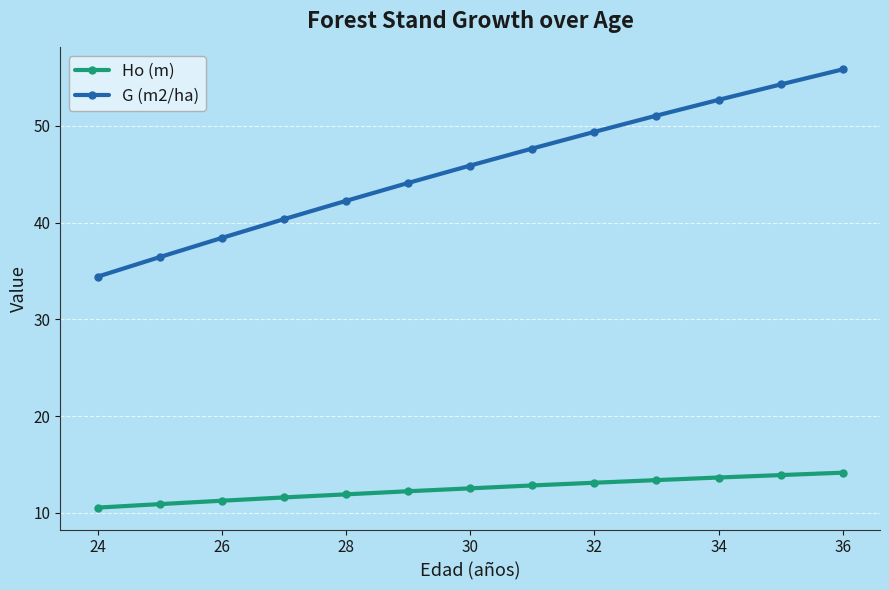

What is the value of the Ho (m) point at the 8th from the left?

12.8